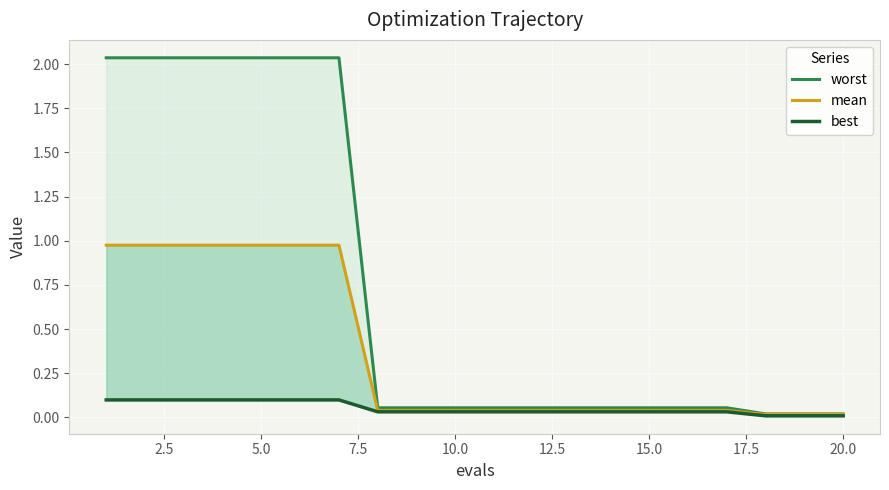

True or false: worst and best intersect in this chart.

False